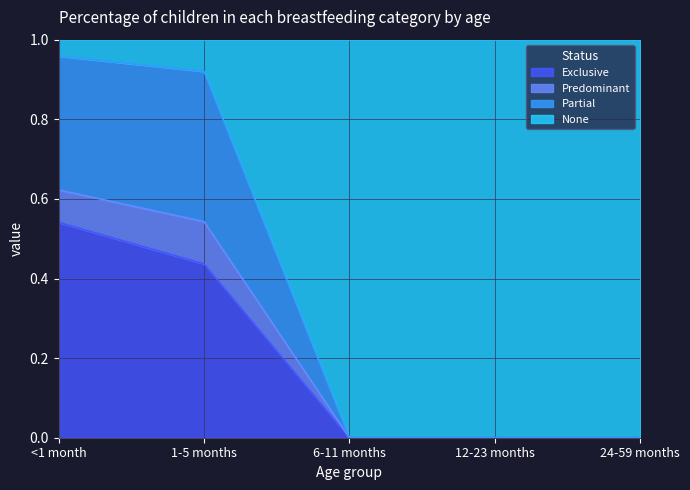

True or false: Exclusive and Partial intersect in this chart.

False